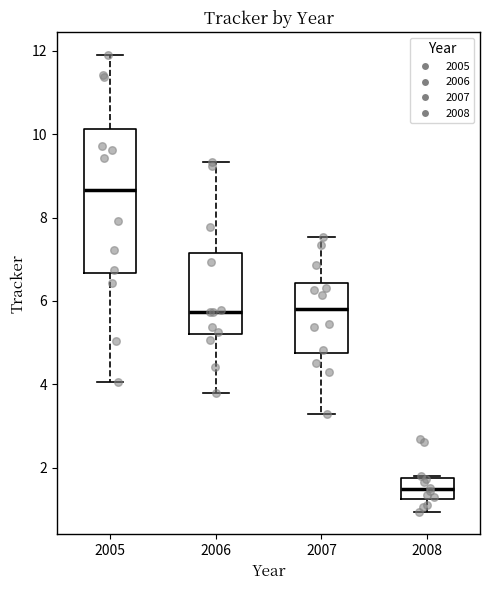

Reading left to right, transcribe this box plot: for each box, give where its median line is, the range the box spans, and where its two whiskers end, as read against the y-axis. The values are not printed on the chart, so give them approximately, as read against the axis.

2005: median 8.6, box 6.6 to 10.2, whiskers 4.0 to 11.8
2006: median 5.8, box 5.2 to 7.2, whiskers 3.8 to 9.4
2007: median 5.8, box 4.8 to 6.4, whiskers 3.2 to 7.6
2008: median 1.4, box 1.2 to 1.8, whiskers 1.0 to 1.8